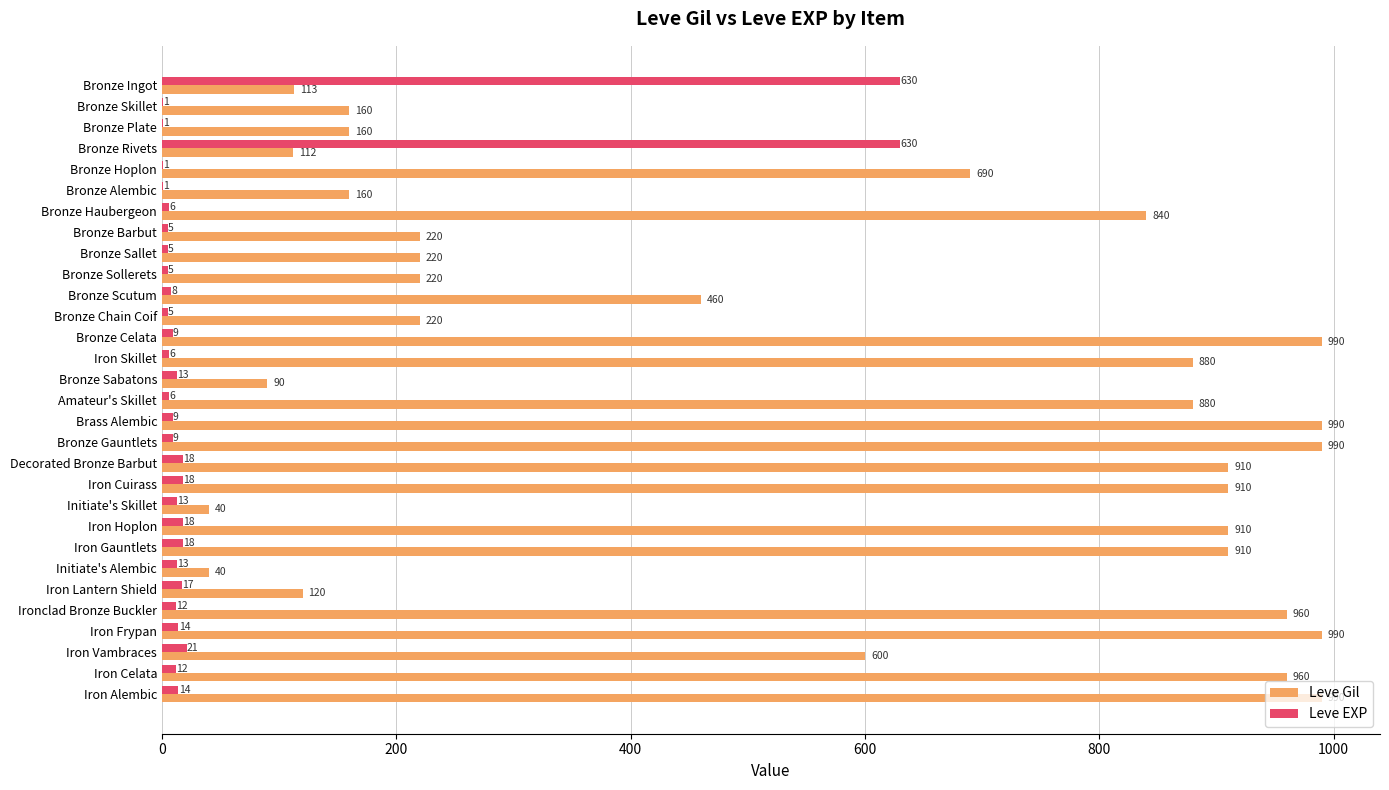

Is the value of Leve EXP at Bronze Skillet greater than the value of Leve Gil at Bronze Rivets?

No